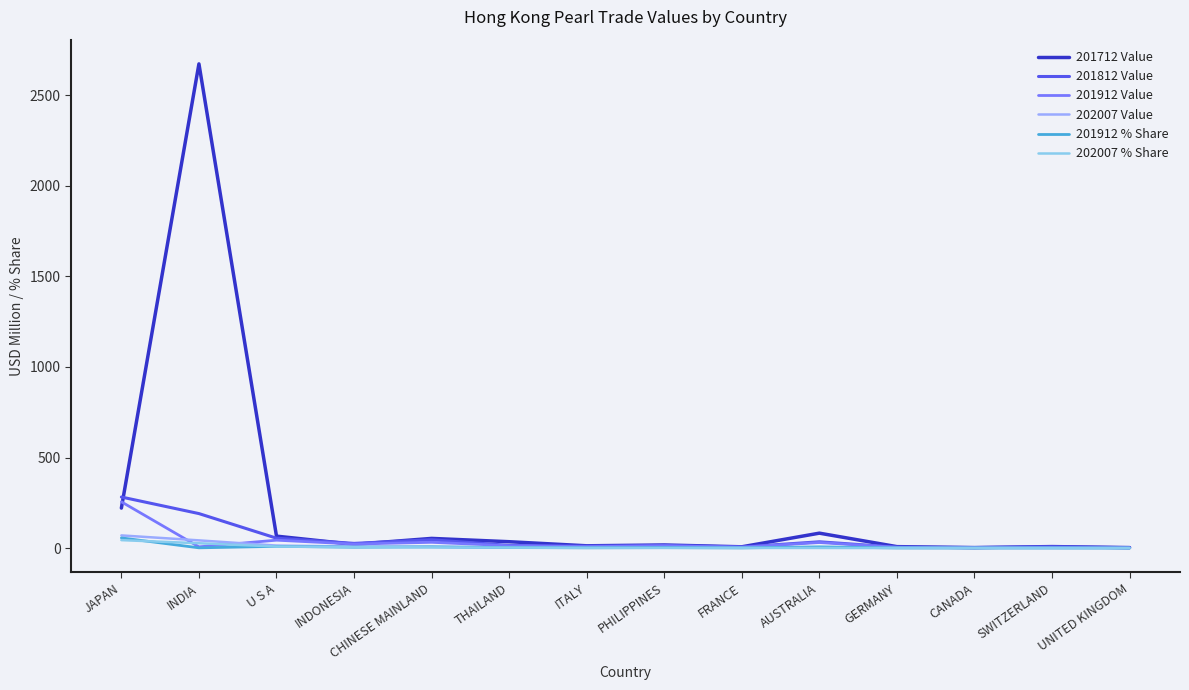

Which category has the highest value across all series?

INDIA